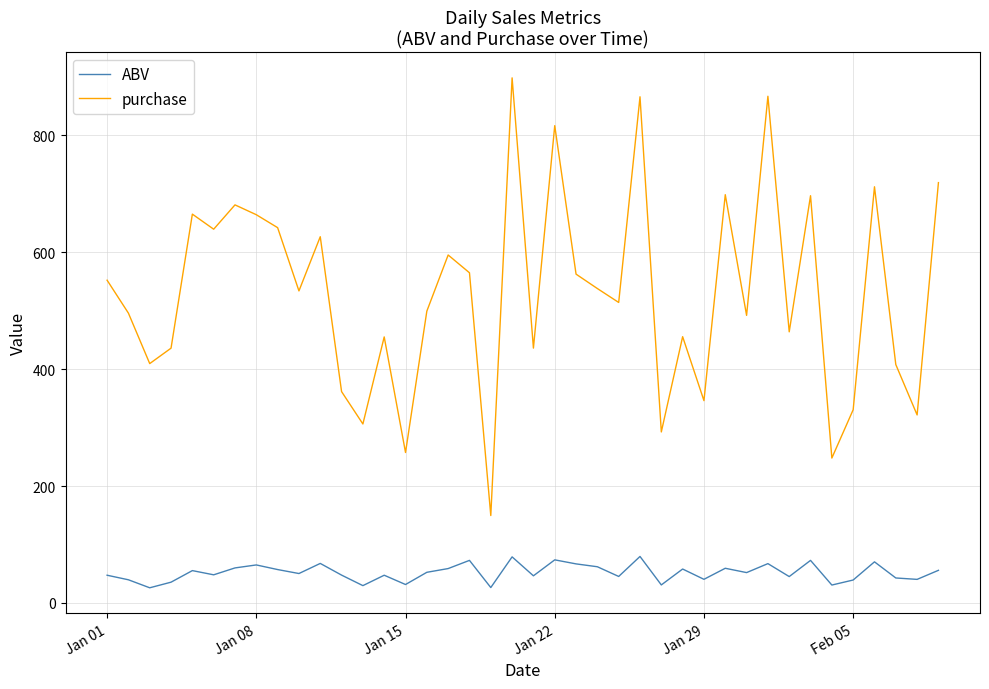

Which series has the largest total across all categories?

purchase